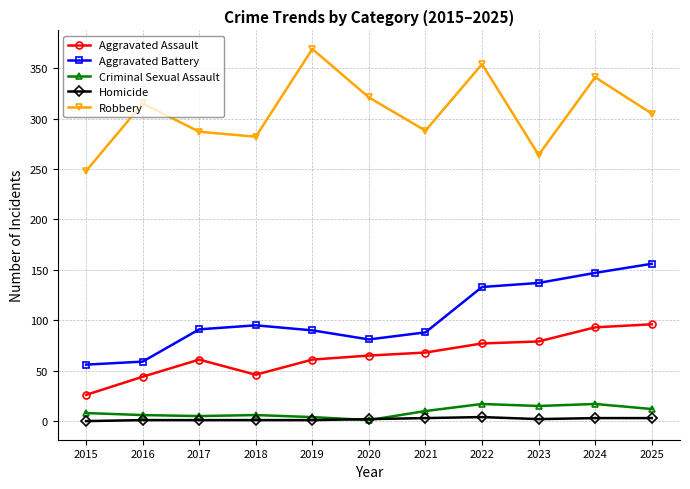

The value of Robbery at 2020 is 168. True or false?

False